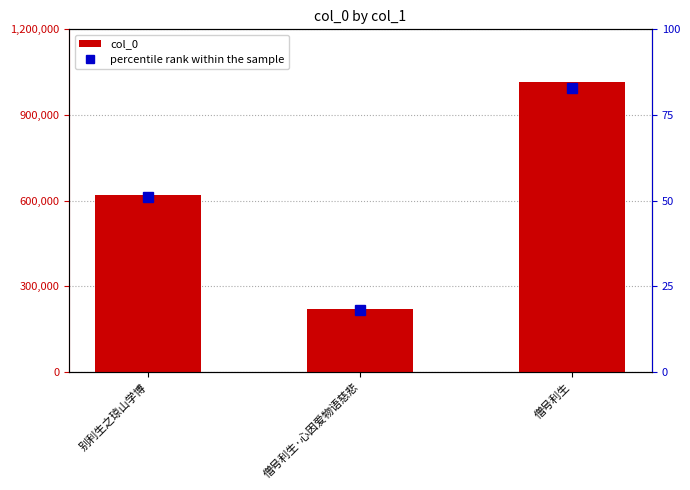

What is the lowest value of the col_0 series?

221580